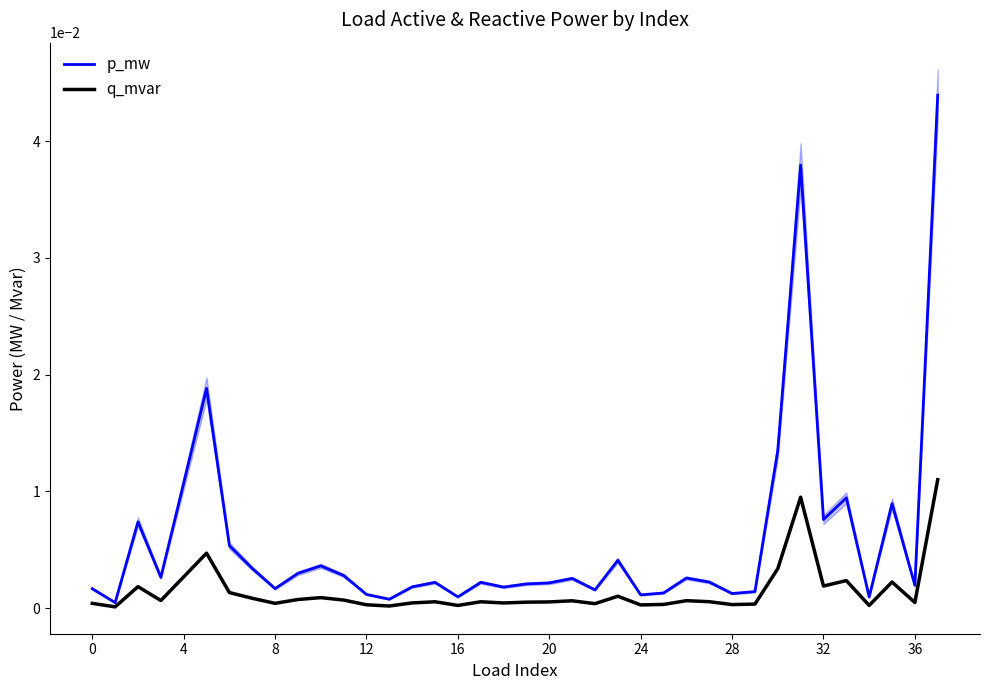

At which category is the sum across all series the highest?

37